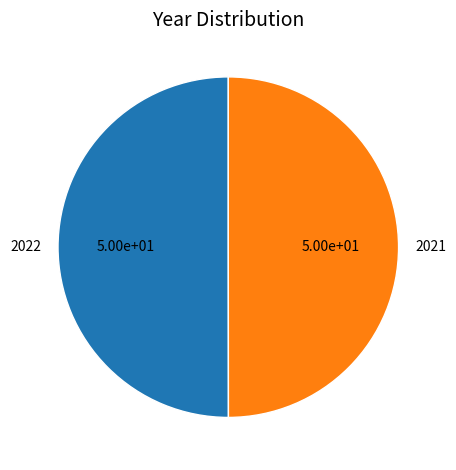

True or false: 2022 accounts for 58% of the total.

False